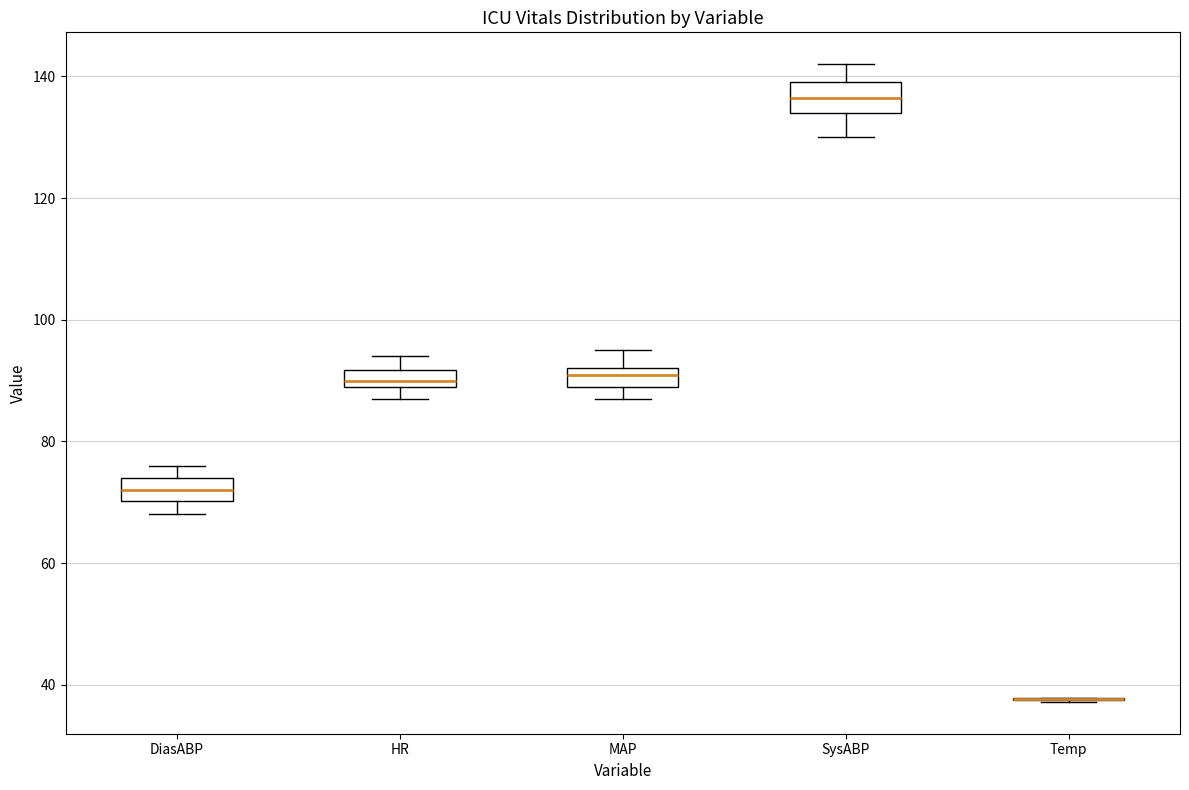

Where does the upper whisker of the box for HR end on the y-axis? The values are not printed on the chart, so give them approximately, as read against the axis.

94